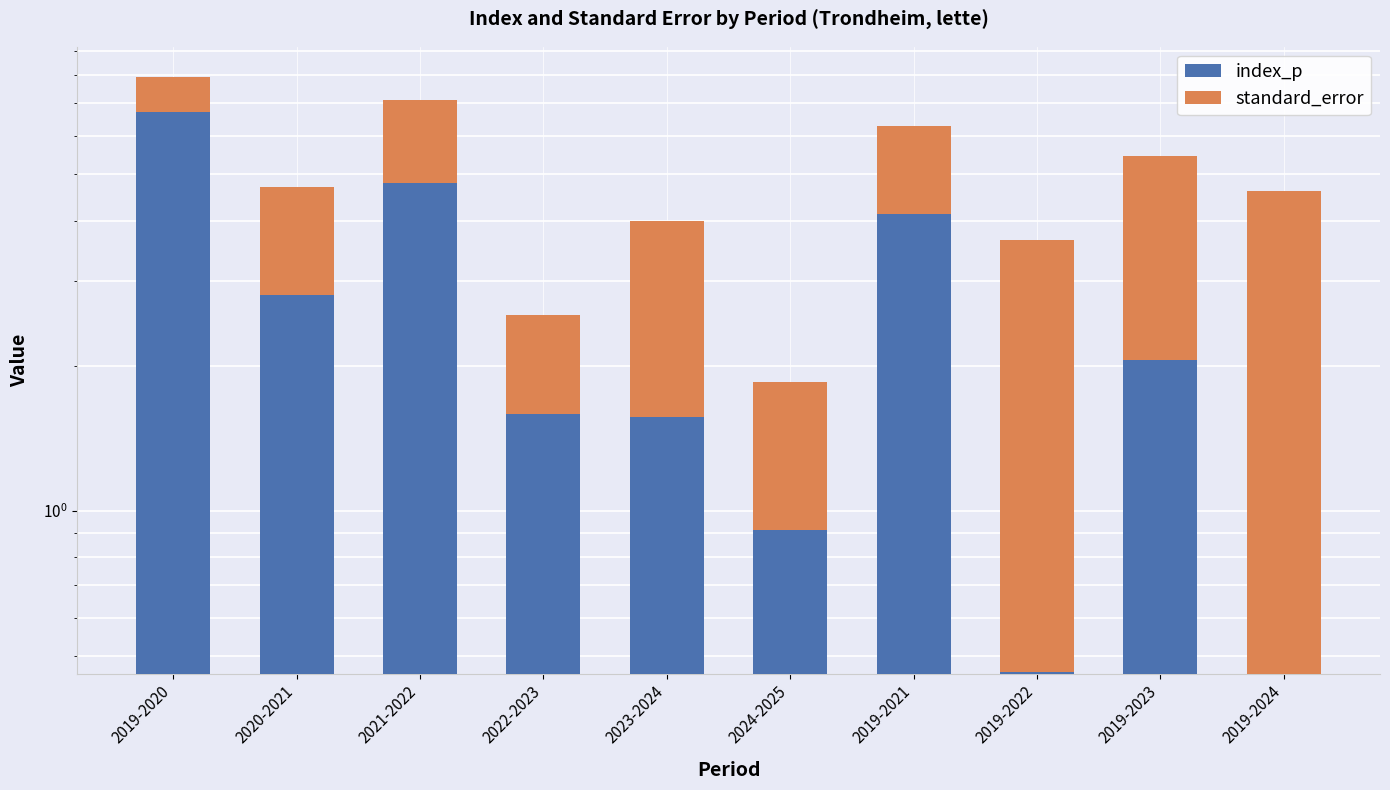

What is the total value across all series at 2023-2024?

4.0